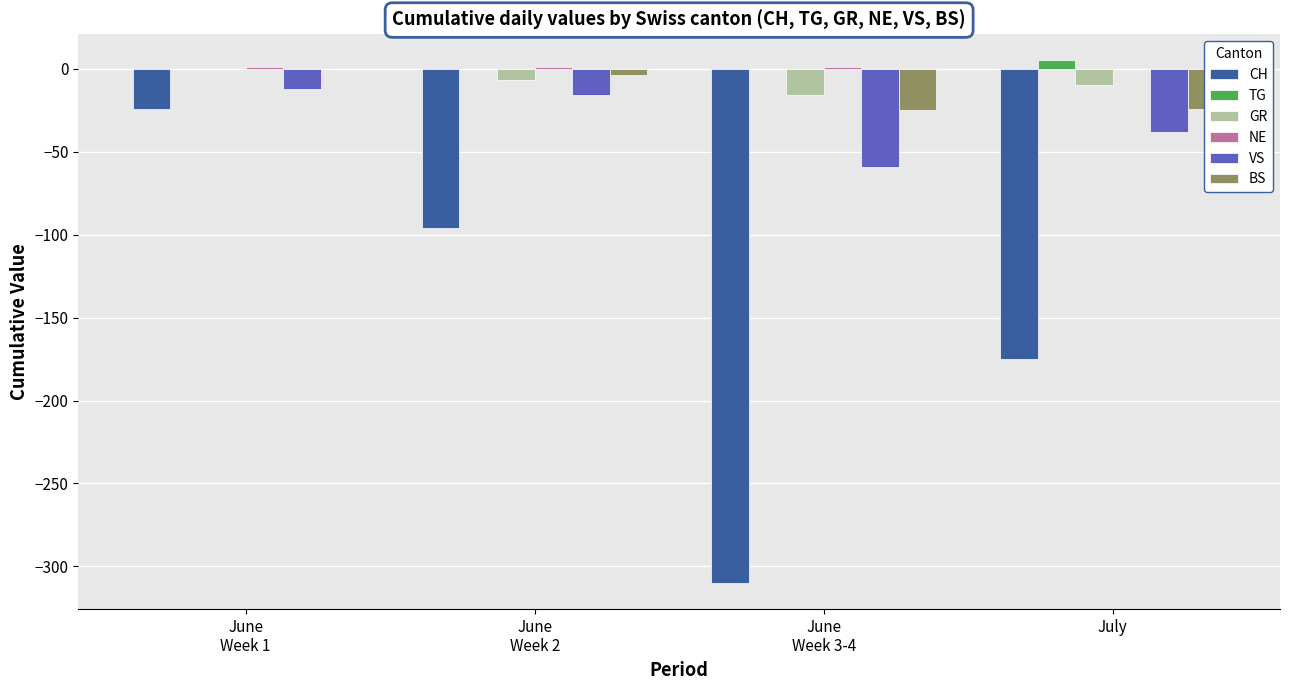

The value of CH at July is -82. True or false?

False